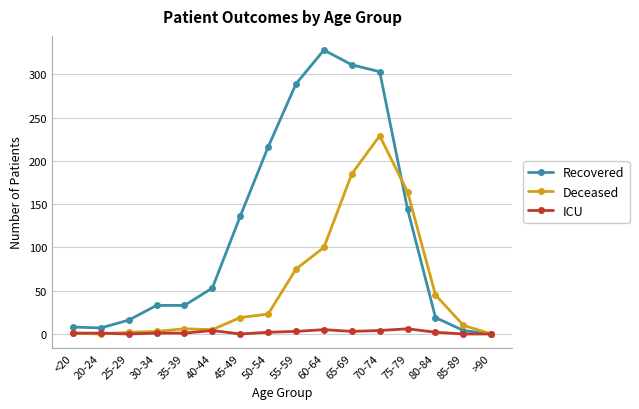

Is the value of Recovered at 45-49 greater than the value of Deceased at 85-89?

Yes